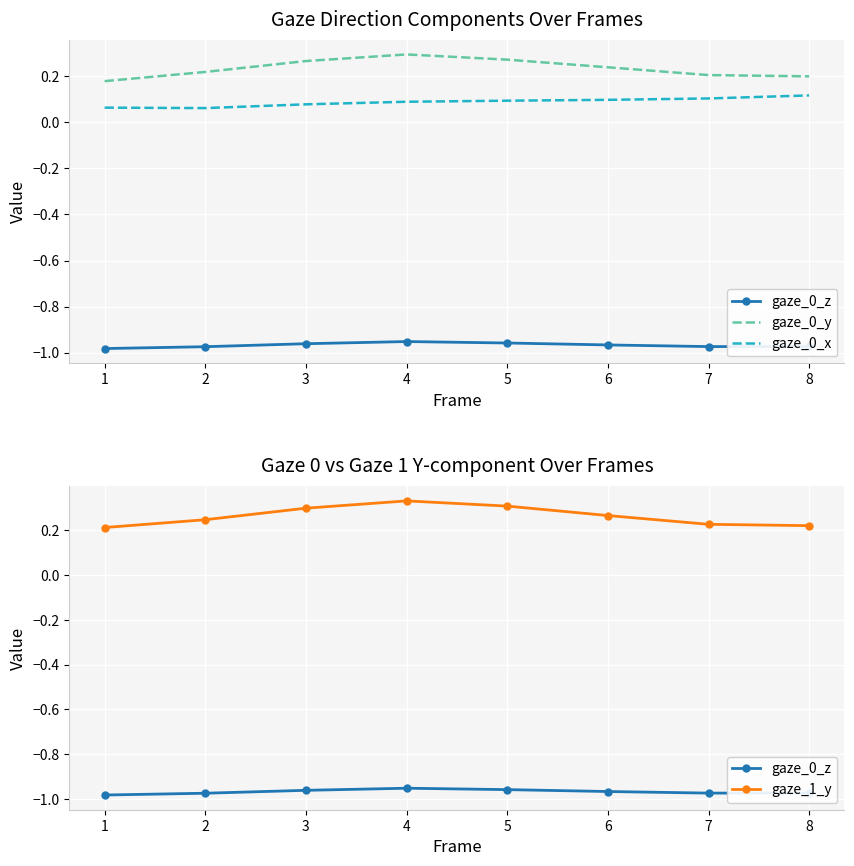

What is the value of the gaze_0_z point at the 3rd from the left?

-1.0